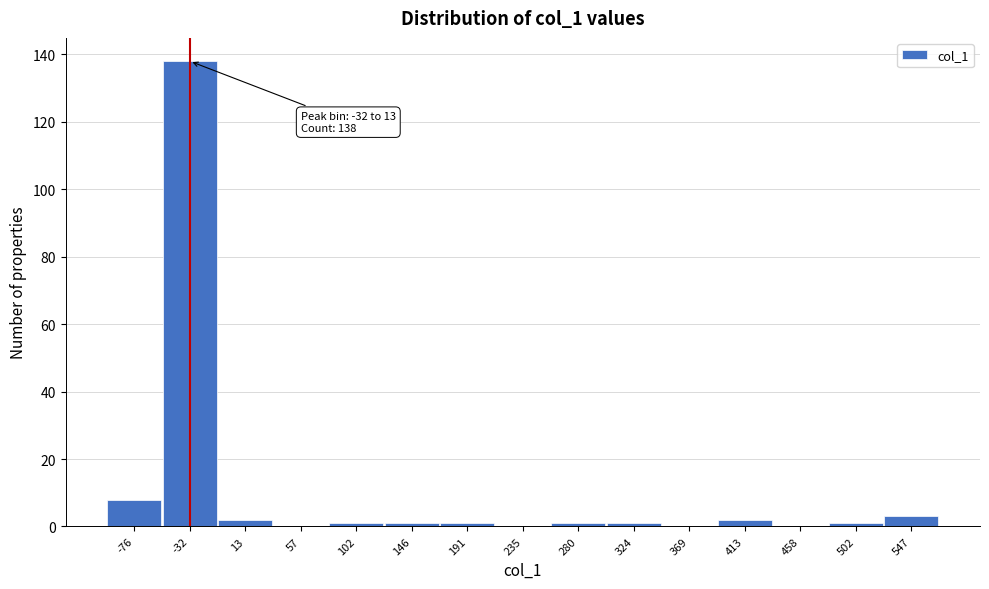

Reading right to left, transcribe all the data shown in this chart.

547=3	502=1	458=0	413=2	369=0	324=1	280=1	235=0	191=1	146=1	102=1	57=0	13=2	-32=138	-76=8